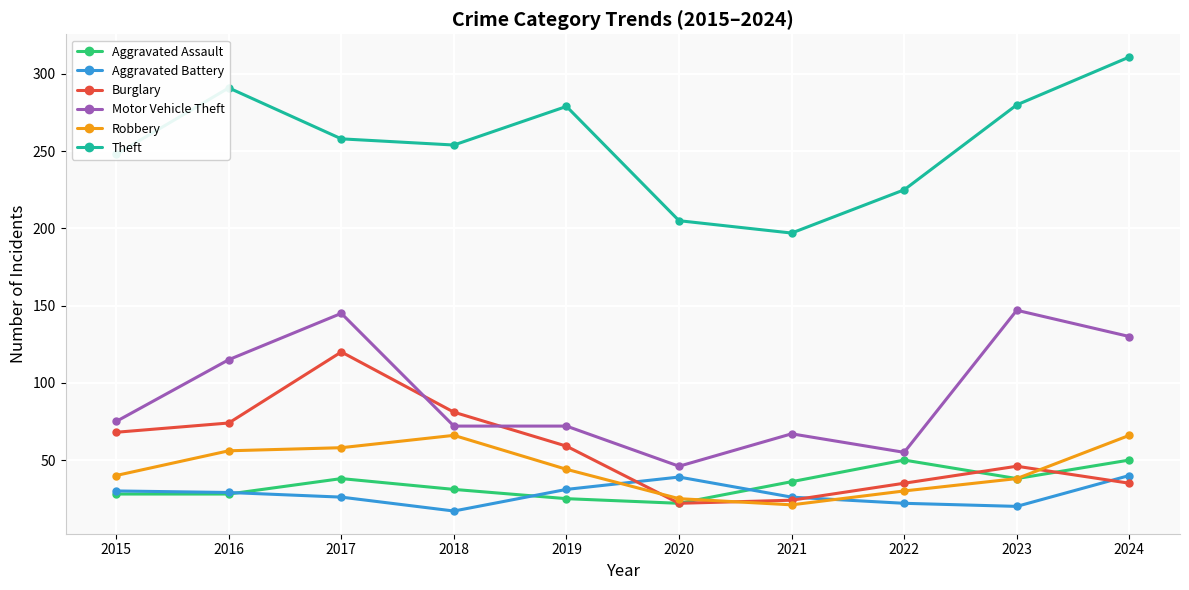

What is the minimum value for Aggravated Battery?

17